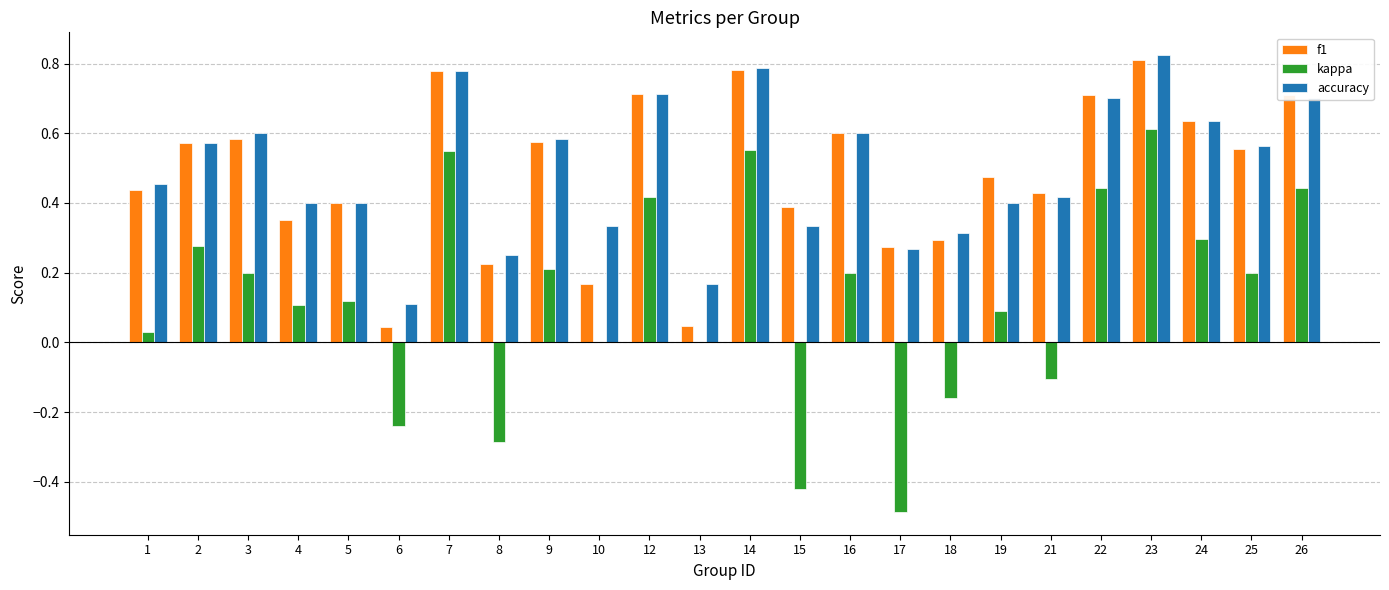

Which series has the largest total across all categories?

accuracy